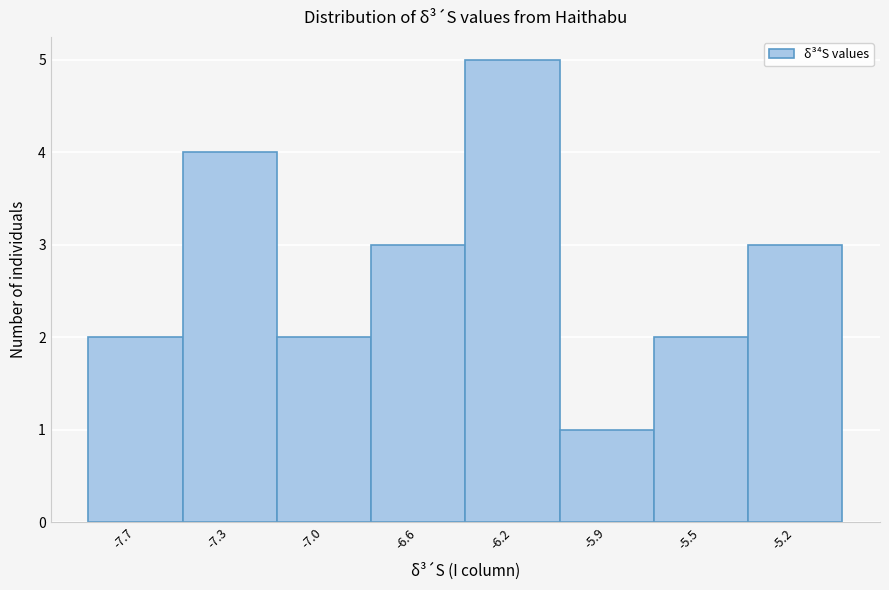

Reading left to right, extract all data points from this chart.

2	4	2	3	5	1	2	3